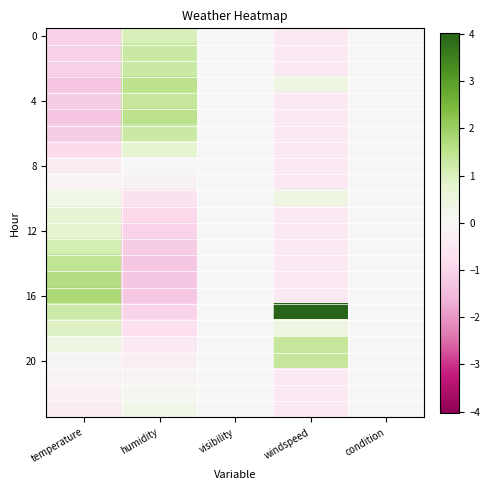

How many categories are shown in the chart?

5